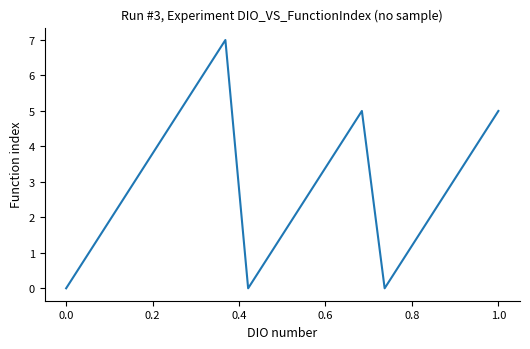

What is the difference between the maximum and minimum values?

7